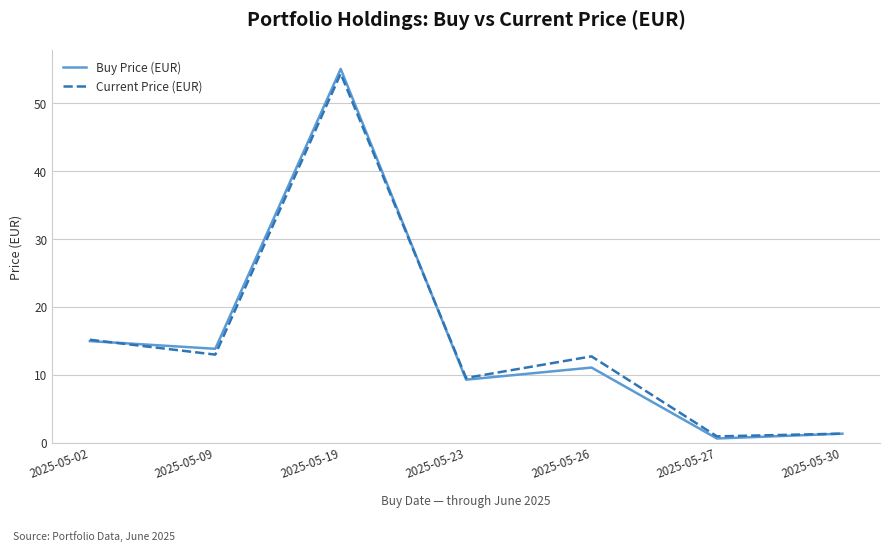

True or false: Current Price (EUR) has a value of 8.0 at 2025-05-02.

False